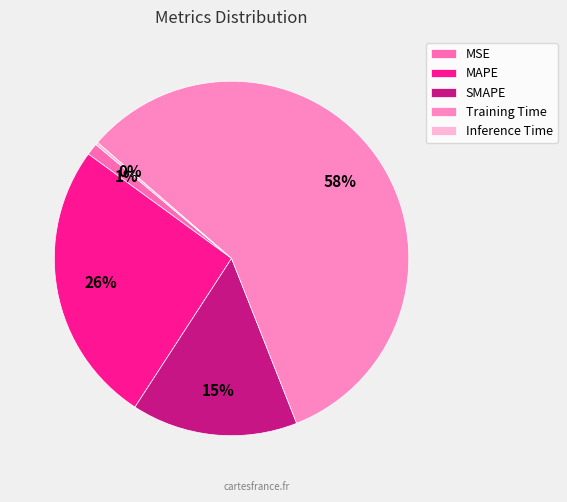

What is the total percentage of Training Time and Inference Time?

57.9%